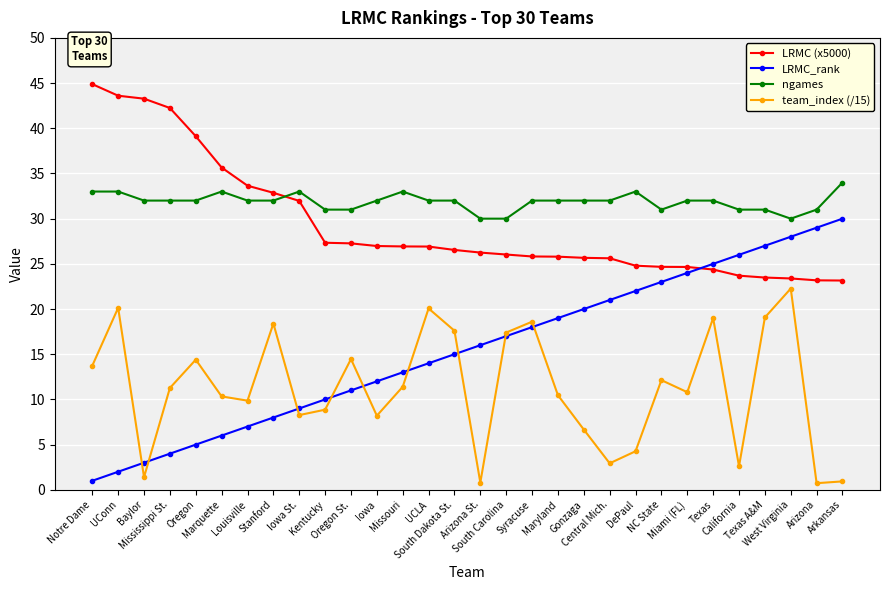

Is this an area chart (filled region under the line)?

No